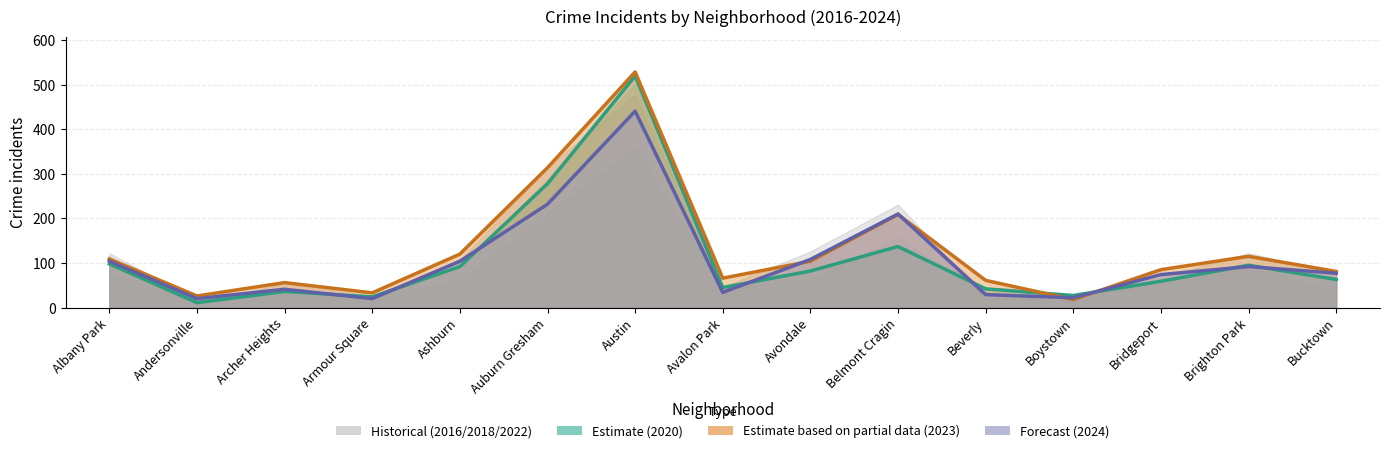

True or false: 2018 has a value of 108 at Avondale.

True